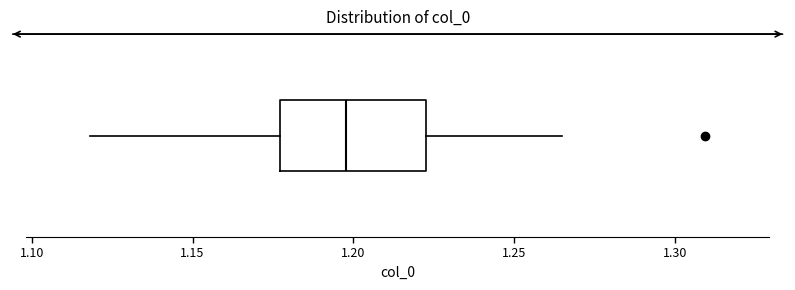

Read this box plot against the x-axis: the position of the median line, the range covered by the box, and the ends of both whiskers. The values are not printed on the chart, so give them approximately, as read against the axis.

median 1.200, box 1.175 to 1.225, whiskers 1.120 to 1.265